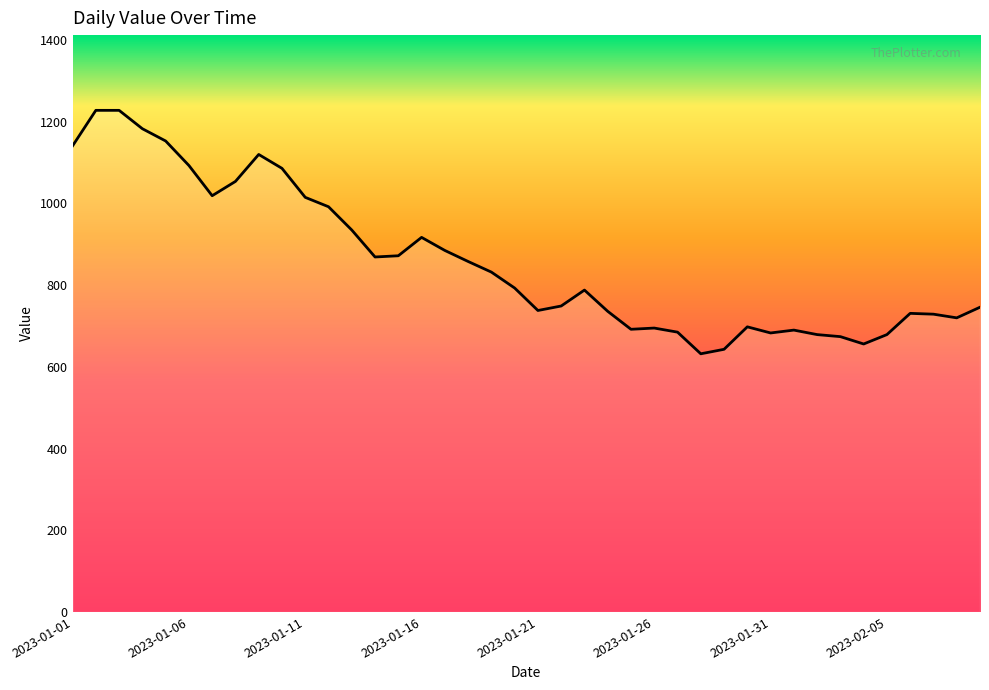

What is the smallest value displayed?

632